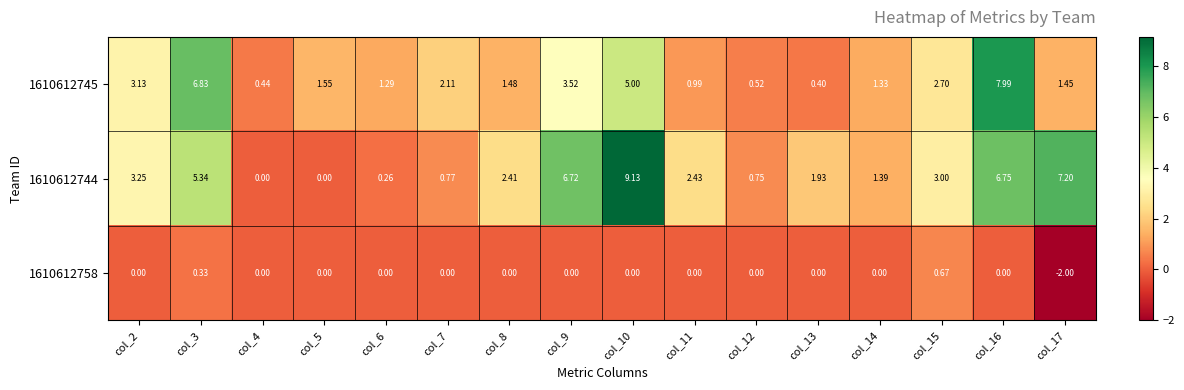

Is the value of 1610612744 at col_4 greater than the value of 1610612745 at col_15?

No